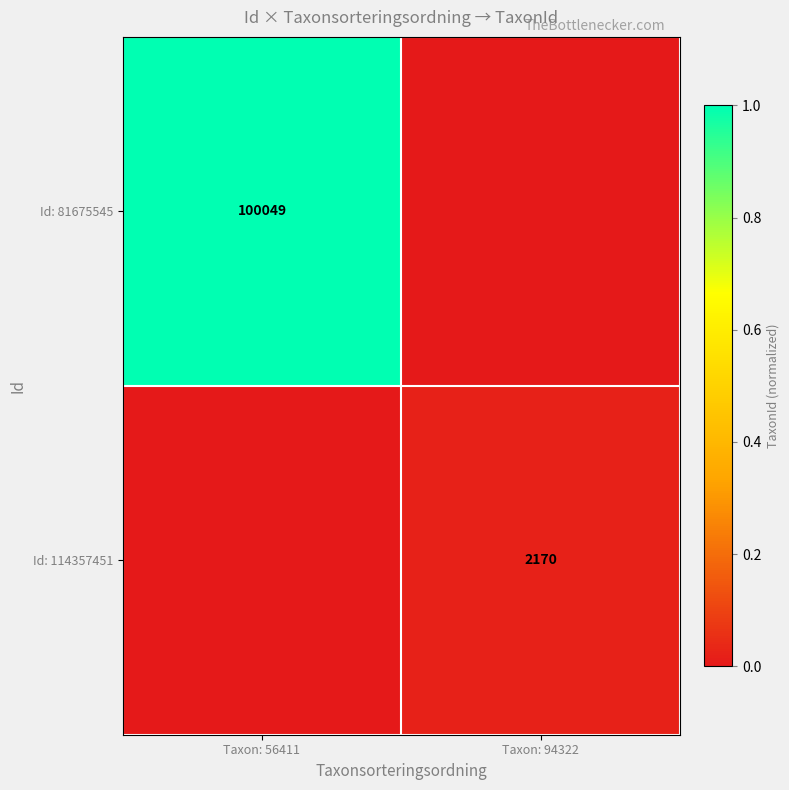

The value of Id: 81675545 at Taxon: 56411 is 100049. True or false?

True